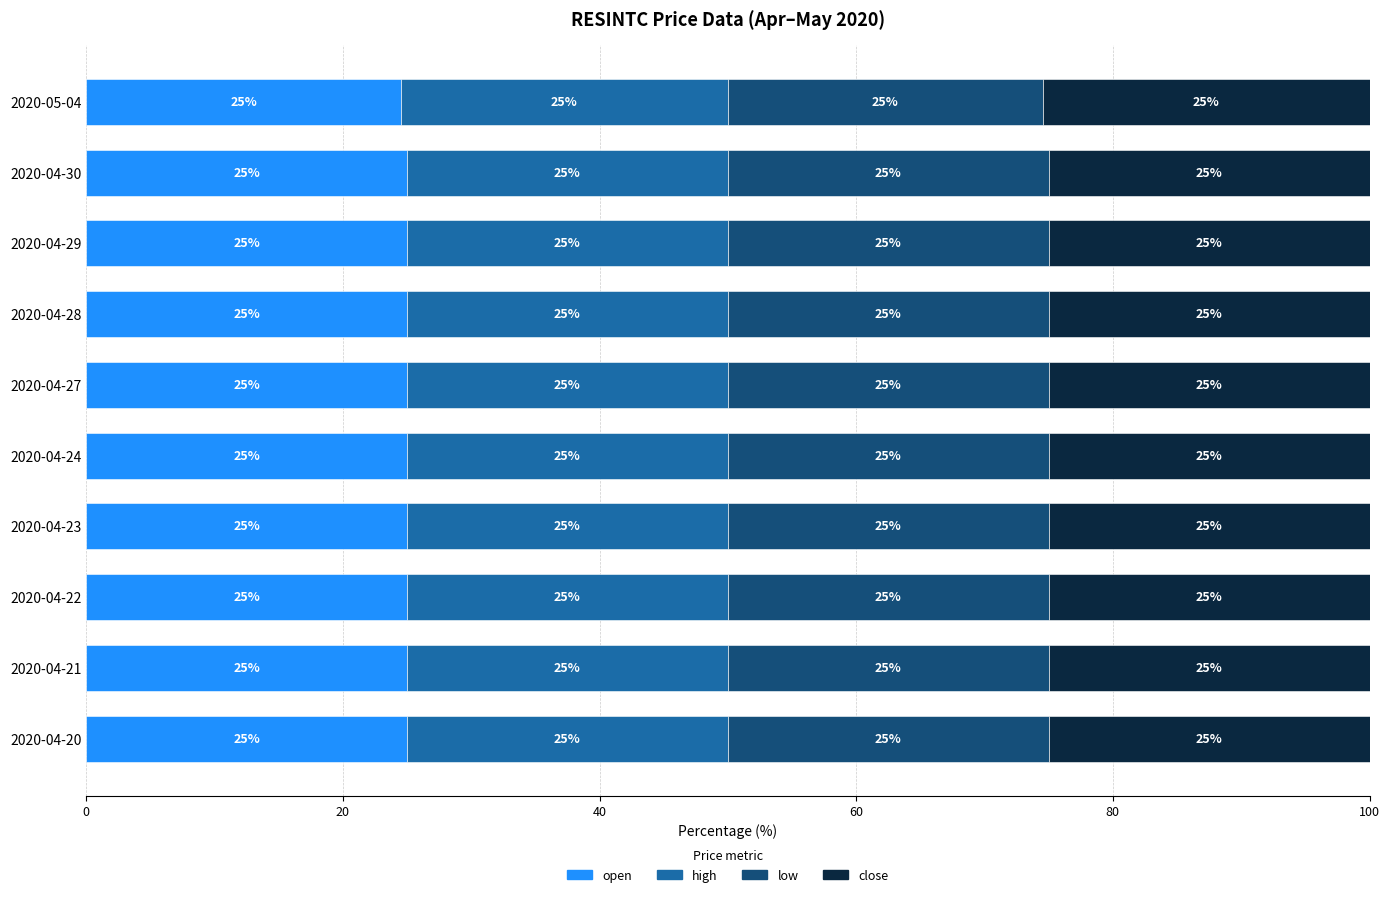

What is the average value of the open series?

25.0